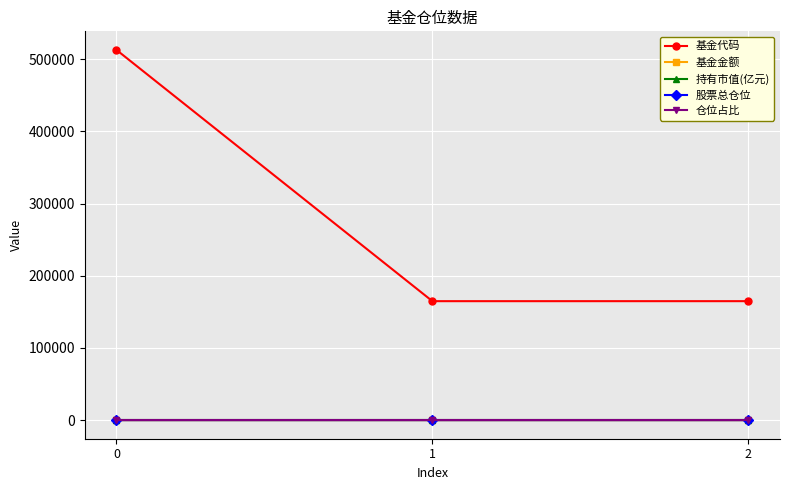

Which series has the widest spread of values?

基金代码